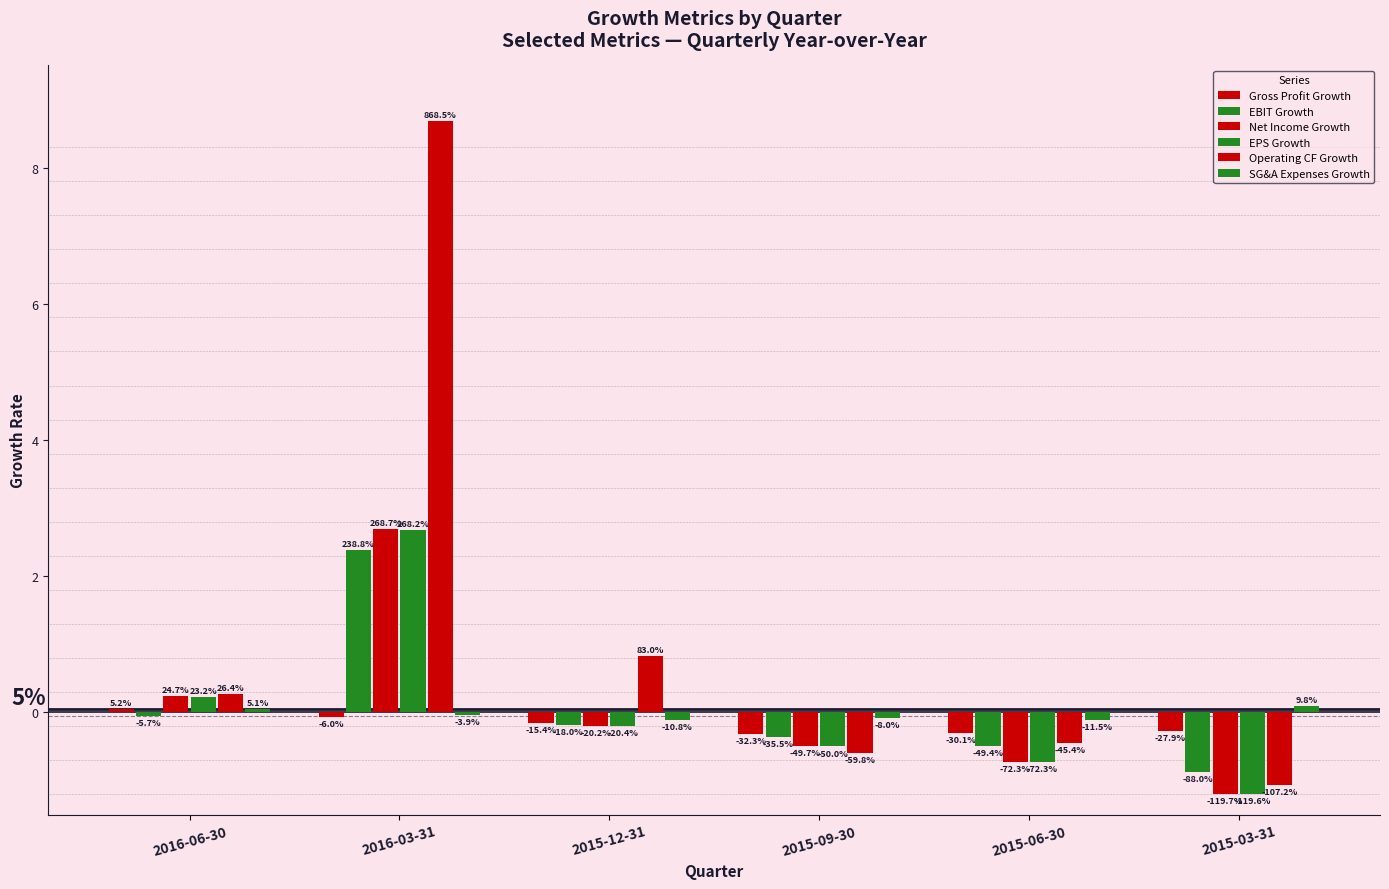

The Net Income Growth series shows -0.1 at 2015-12-31. True or false?

False